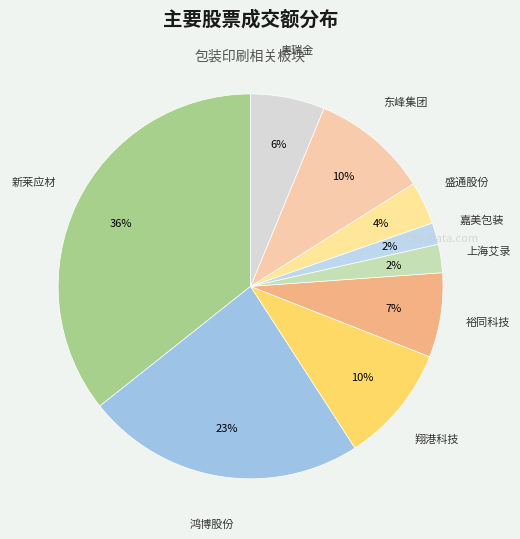

Count the number of slices in the pie.

9